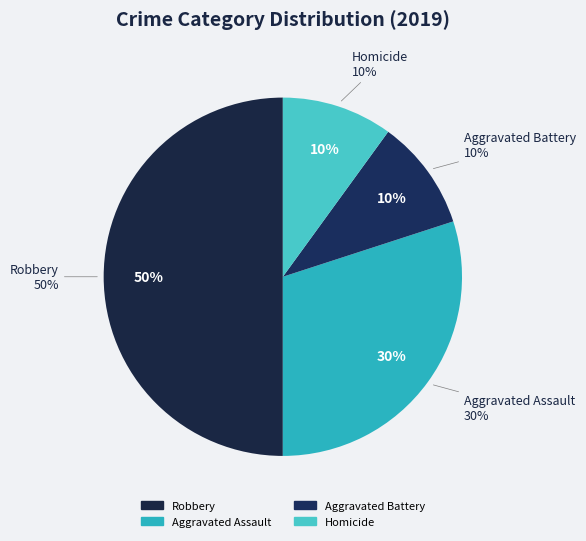

True or false: Aggravated Battery accounts for 10% of the total.

True